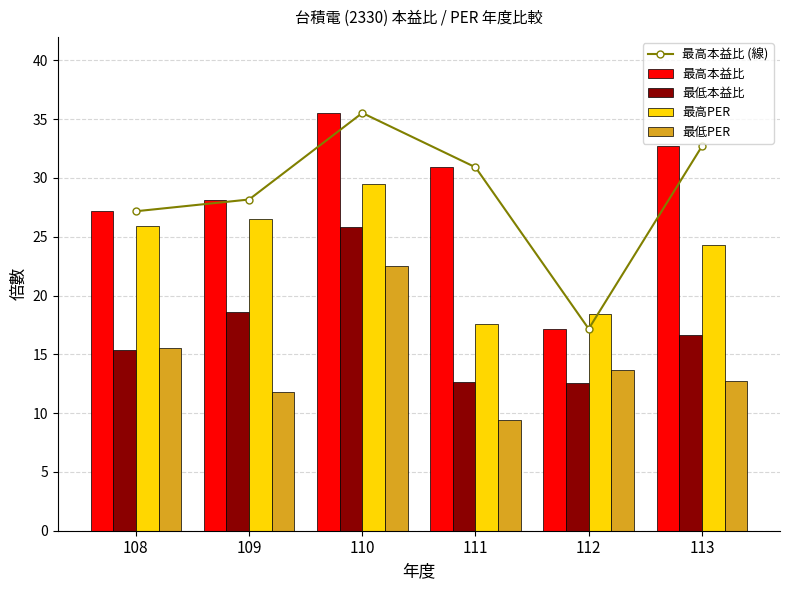

What are all the series names shown in the legend?

最高本益比 (線), 最高本益比, 最低本益比, 最高PER, 最低PER